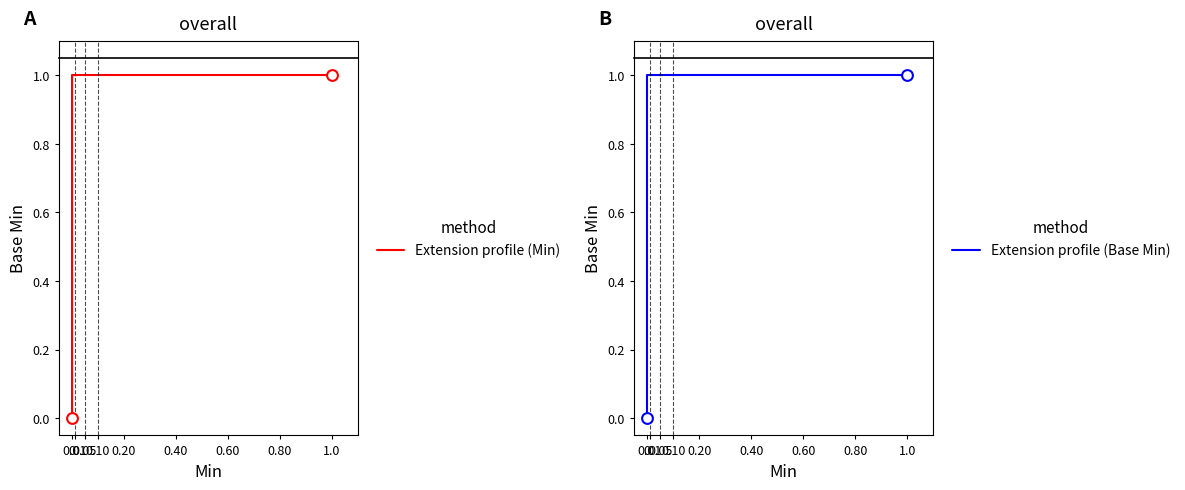

Which series reaches the minimum Y coordinate?

Extension profile (Min)